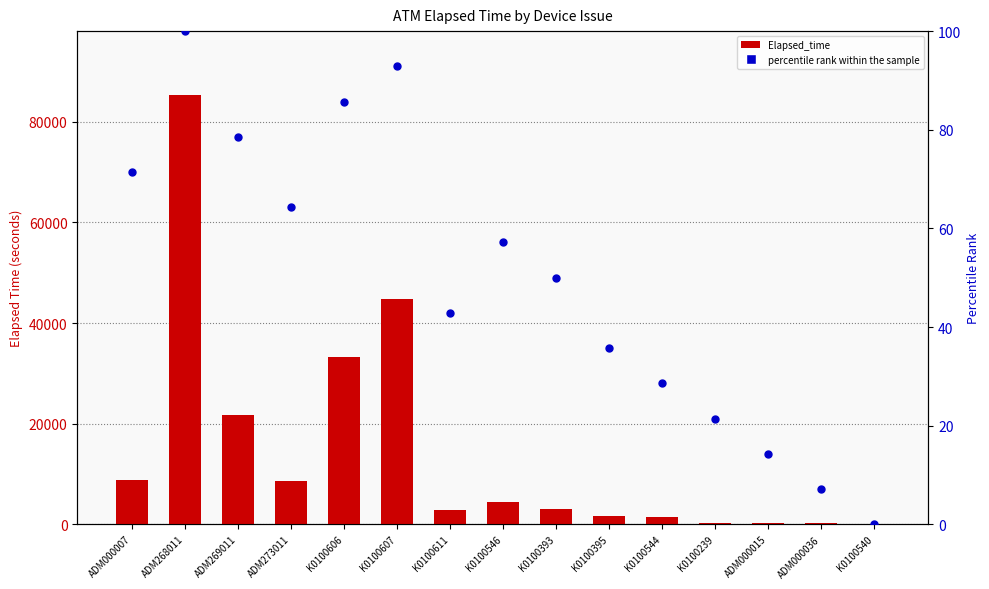

What are all the series names shown in the legend?

Elapsed_time, percentile rank within the sample